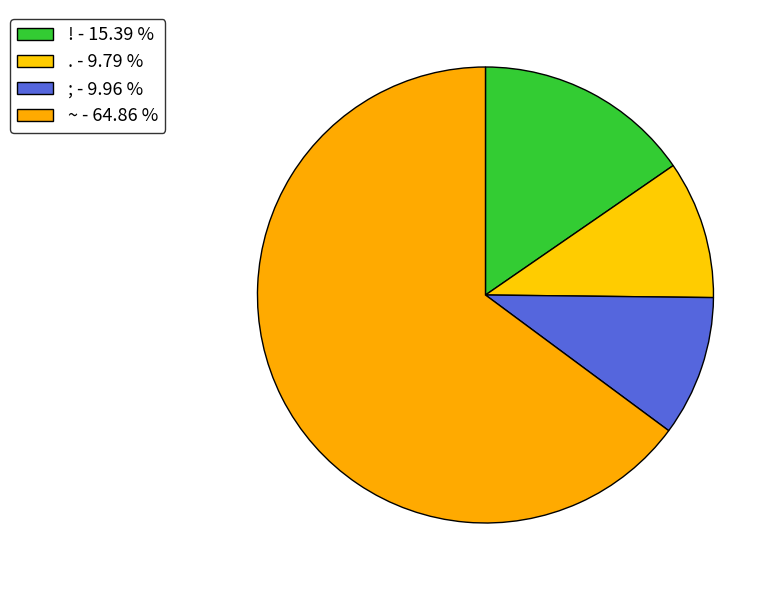

Does any single category account for the majority?

Yes